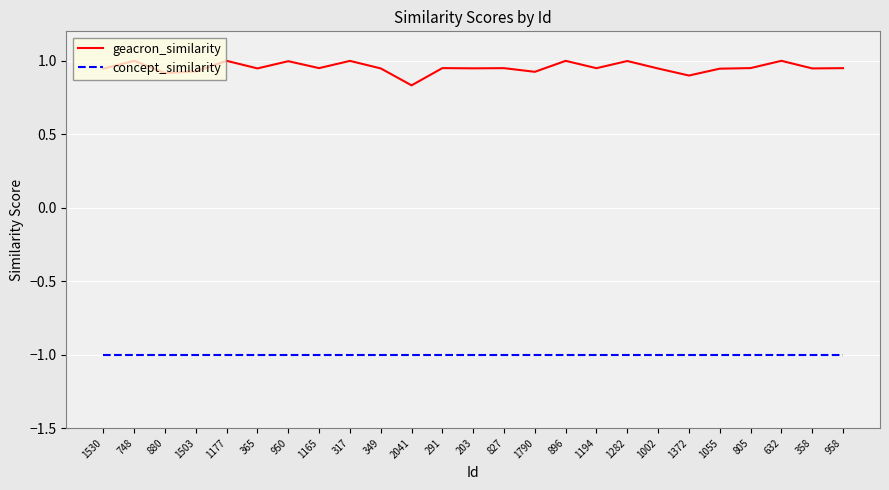

True or false: geacron_similarity has more than 2 interior local peaks.

True